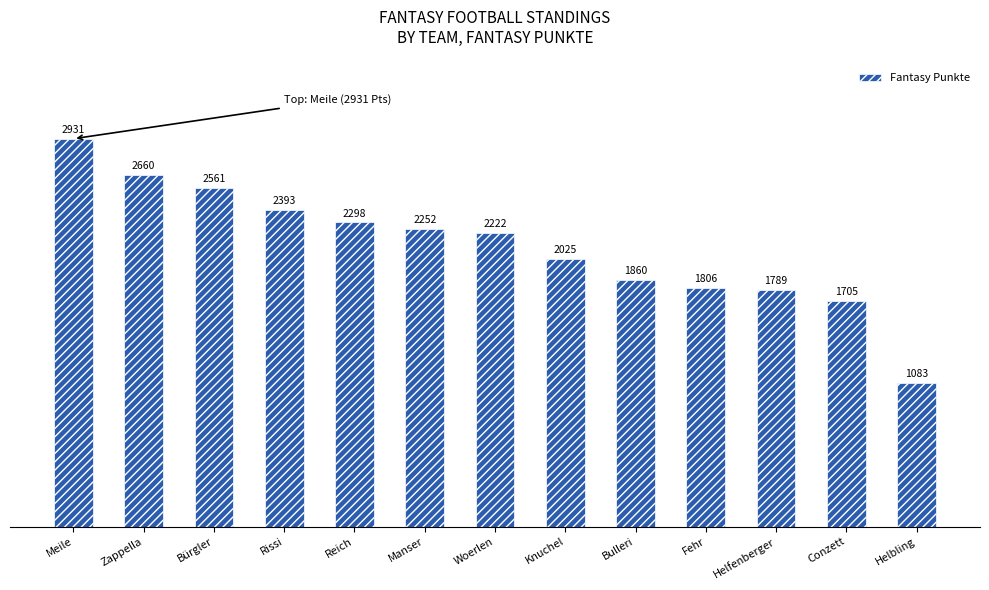

Which category has the highest value across all series?

Meile